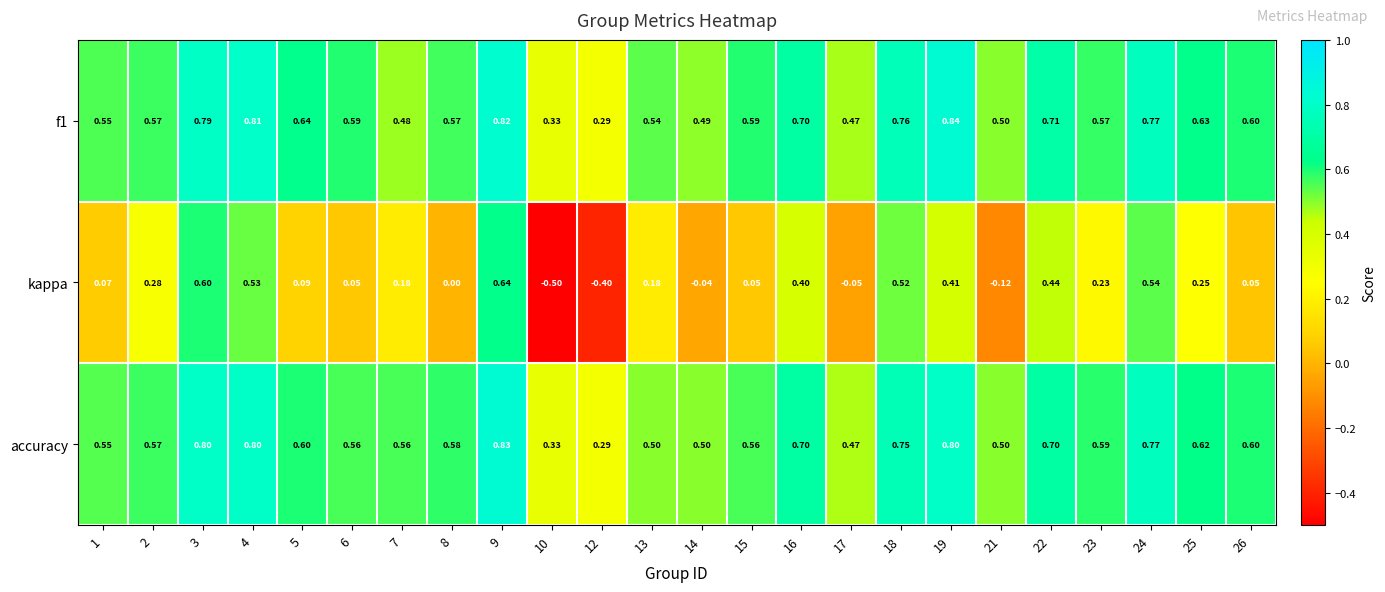

Is the value of accuracy at 18 greater than the value of kappa at 21?

Yes